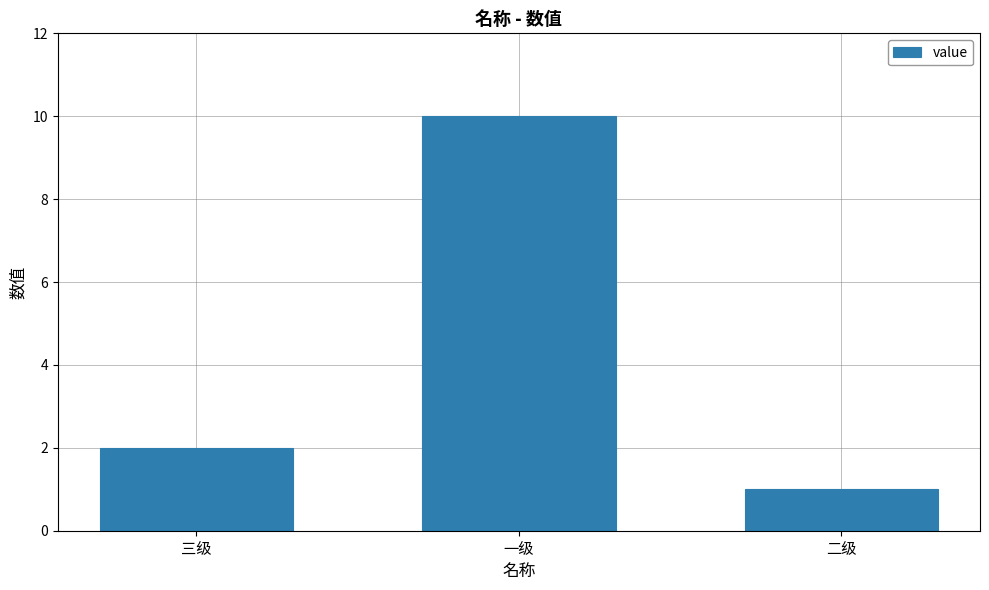

Where is the data nearest to the value 5?

三级